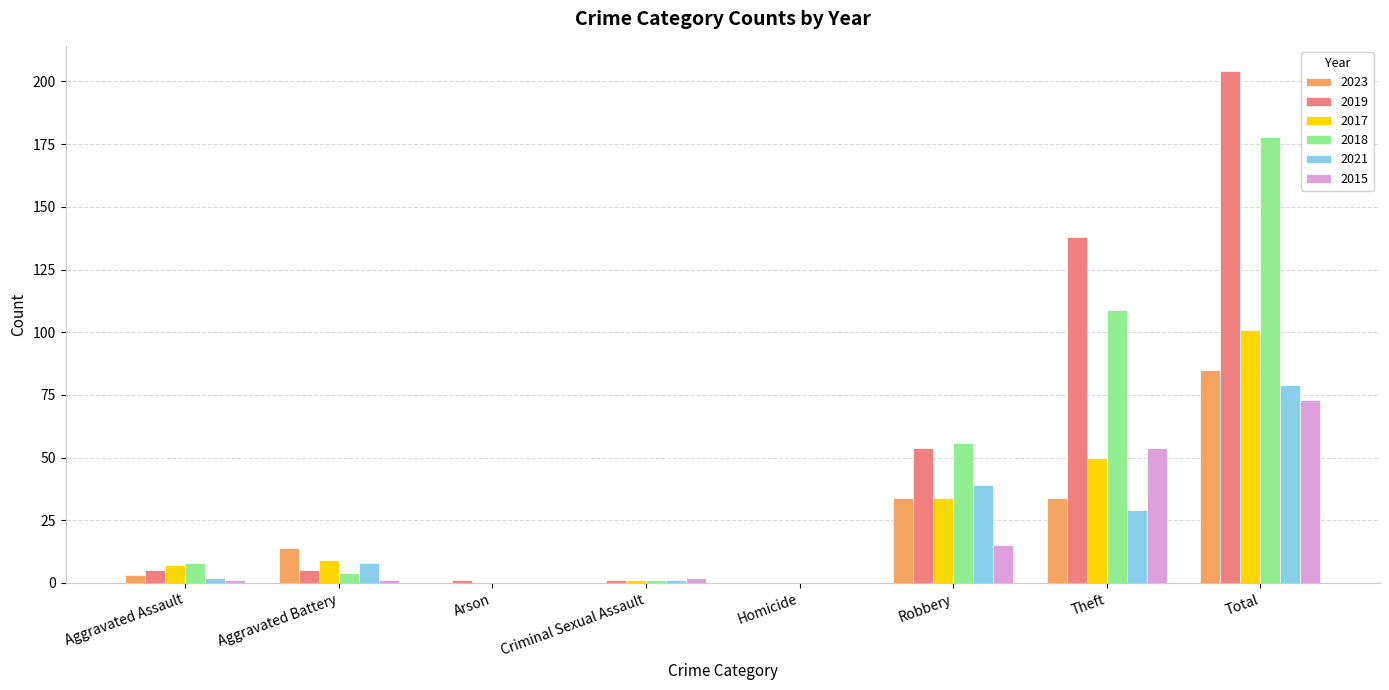

Which category has the highest value in the 2023 series?

Total